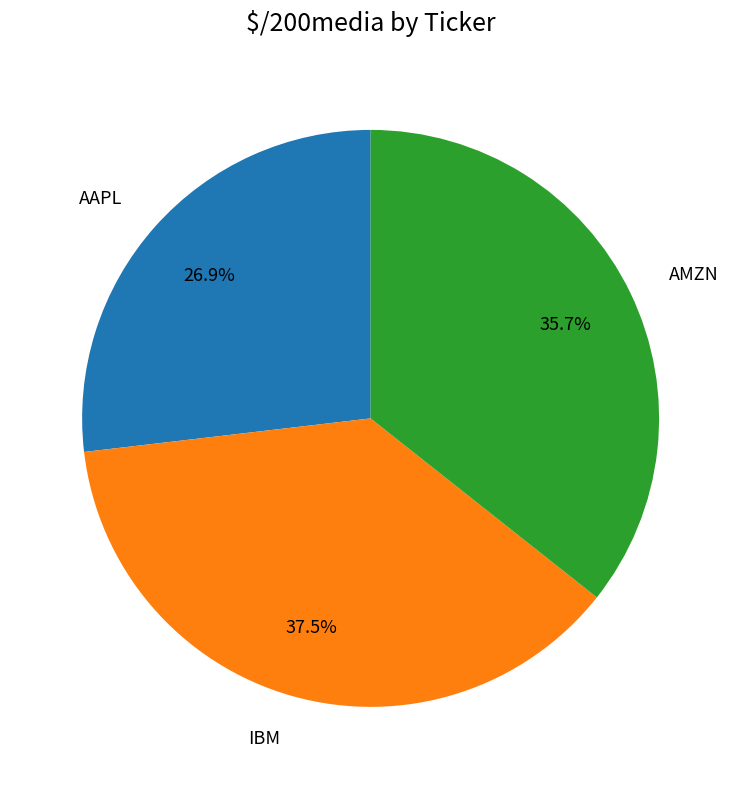

What portion of the pie excludes AAPL?

73.1%